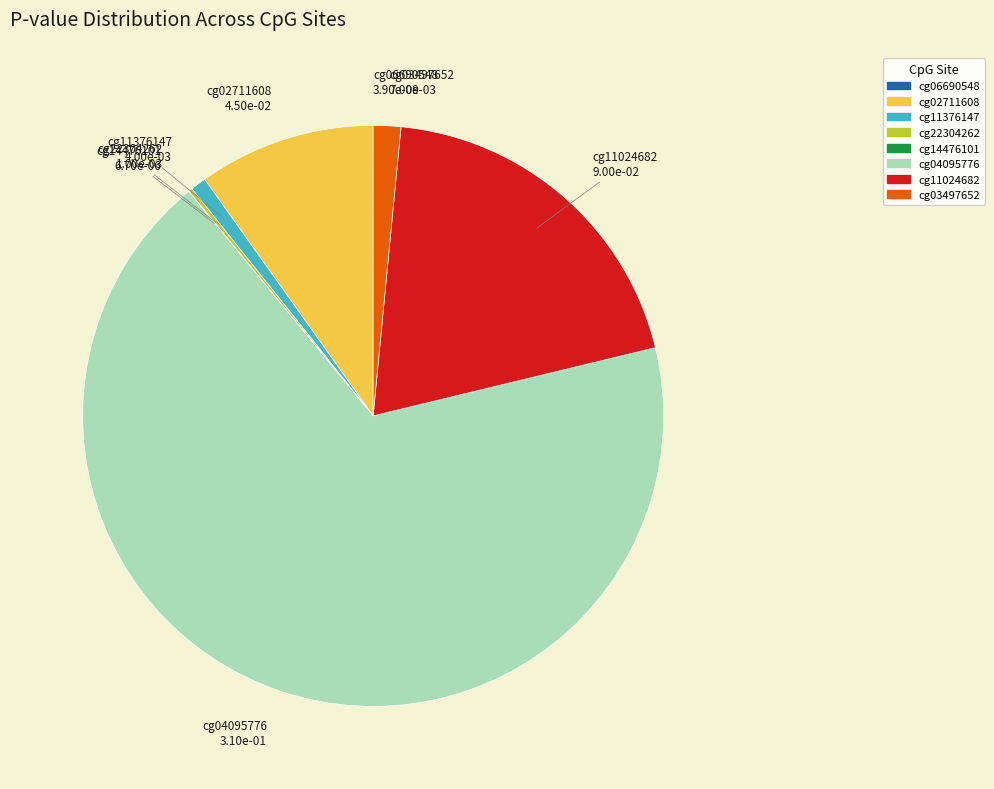

True or false: cg02711608 accounts for 23% of the total.

False